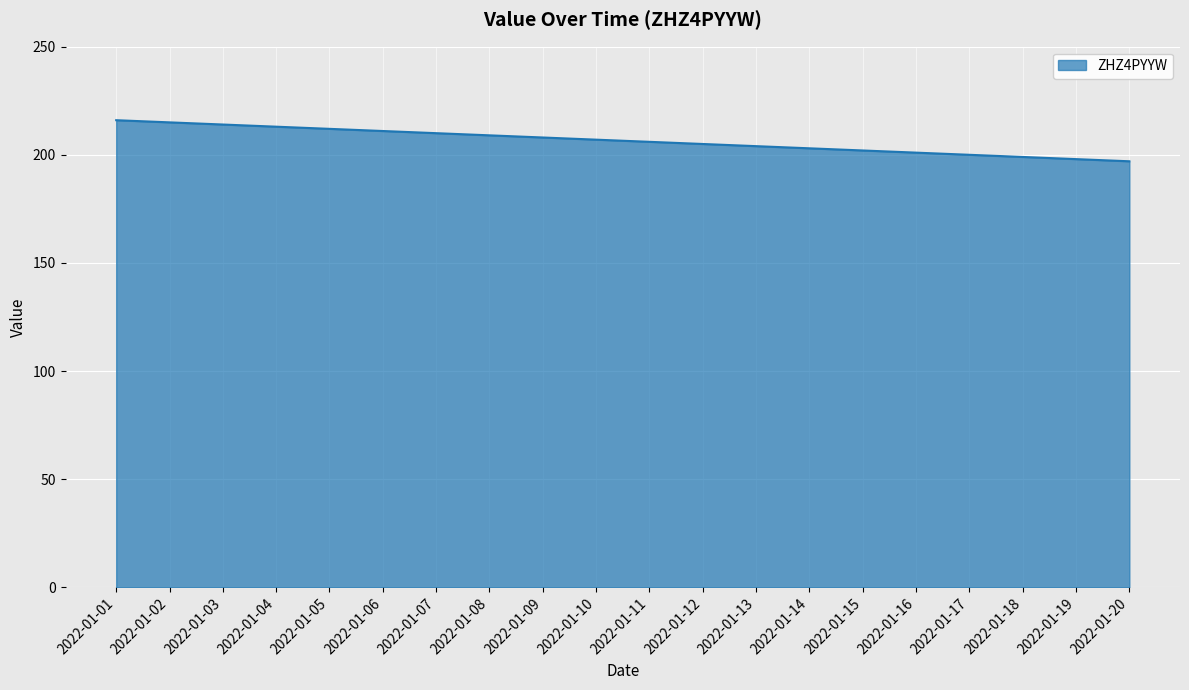

What is the maximum value shown in the chart?

216